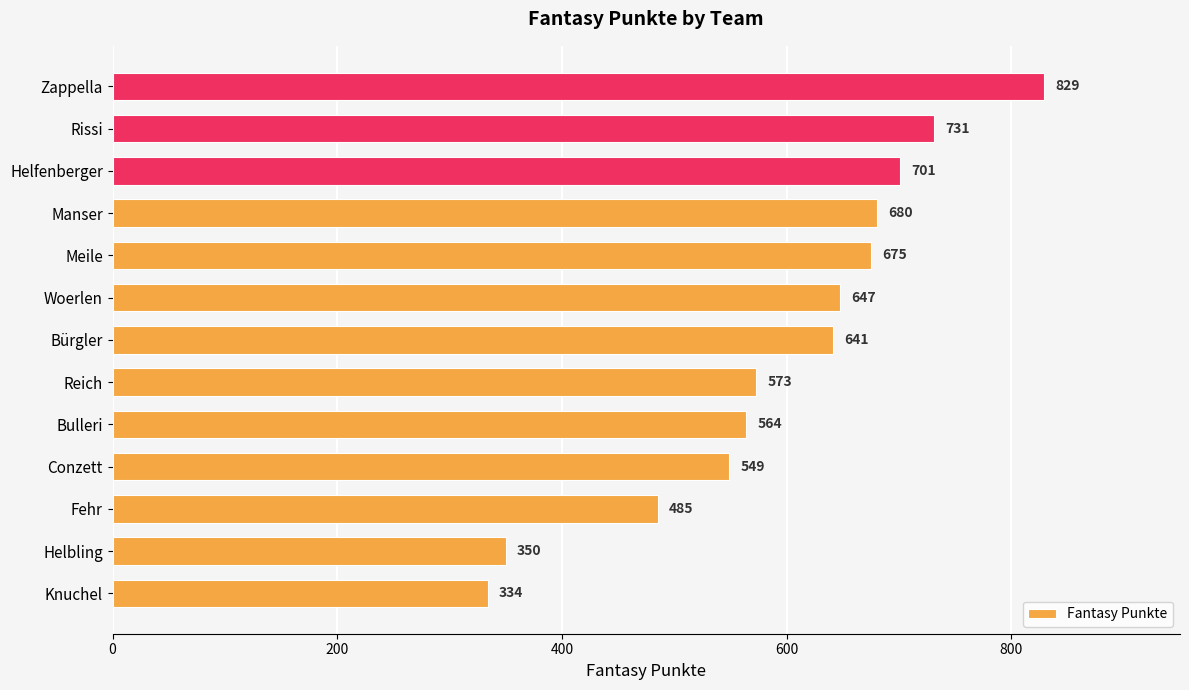

Rank the categories by value from lowest to highest.

Knuchel, Helbling, Fehr, Conzett, Bulleri, Reich, Bürgler, Woerlen, Meile, Manser, Helfenberger, Rissi, Zappella